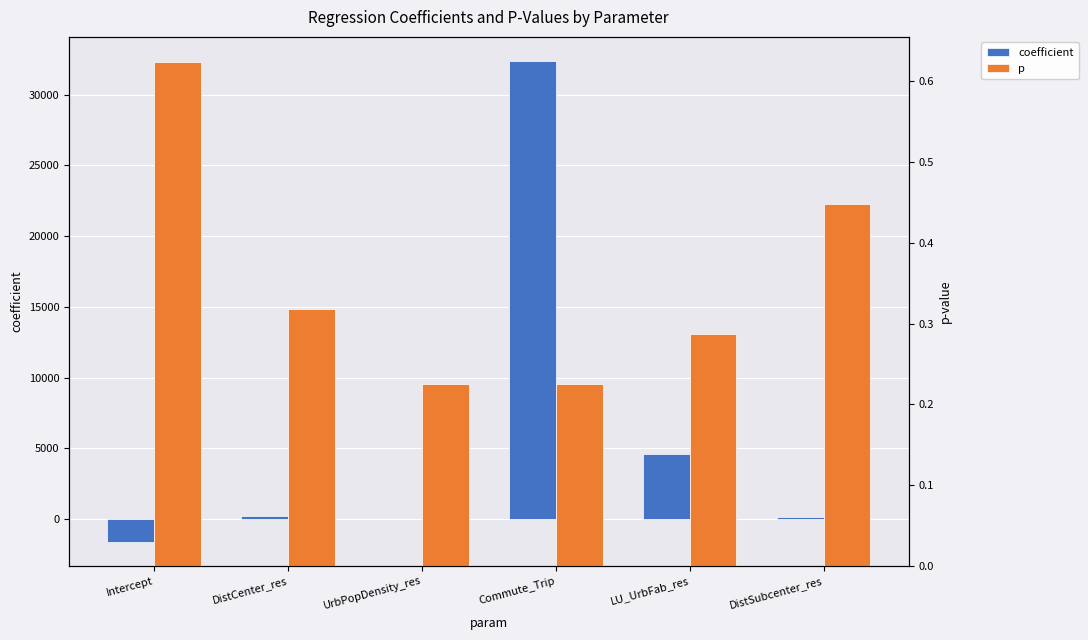

What is the value of the p bar at the 1st from the left?

0.6